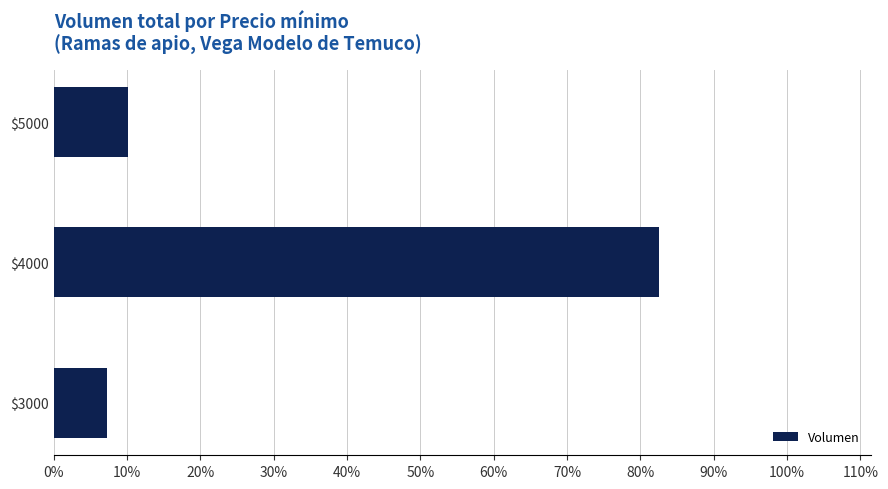

Are the bars horizontal?

Yes